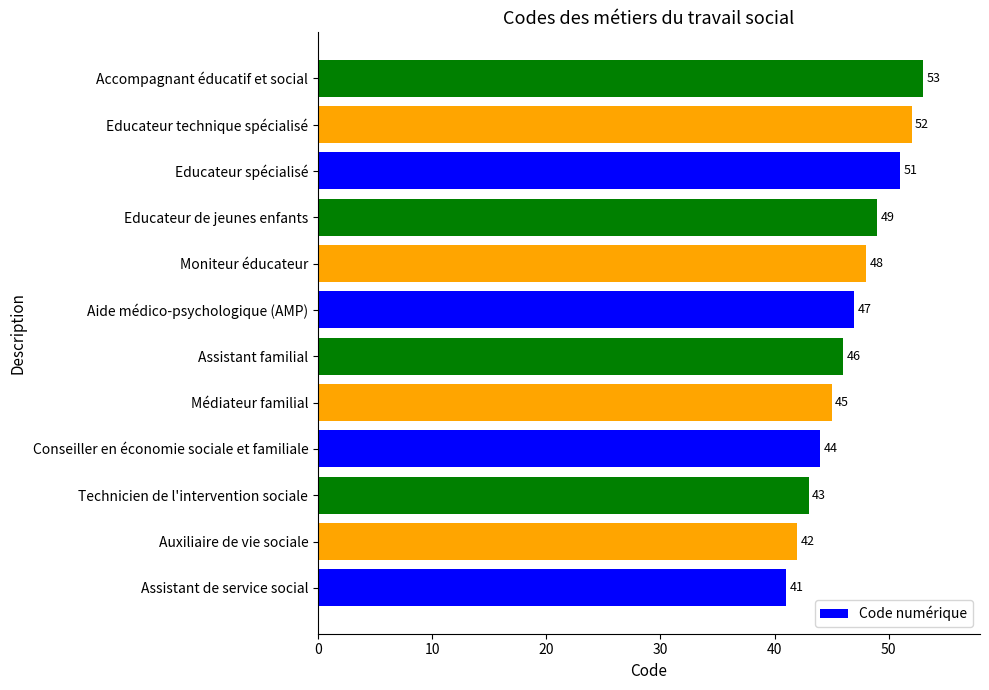

What is the sum of all values?

561